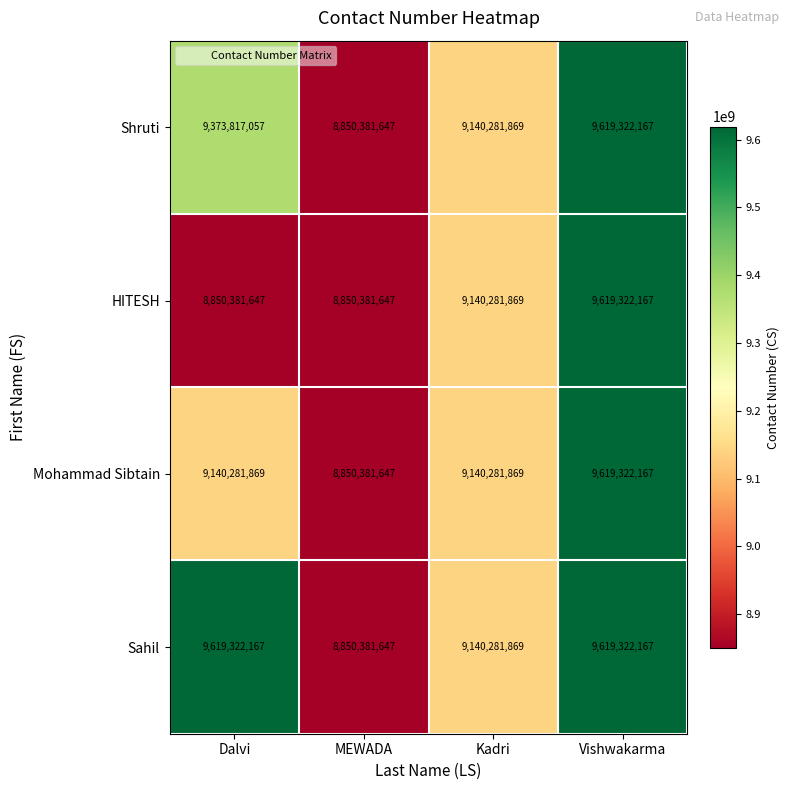

Reading left to right, list all the values displayed in this chart.

Shruti: 9373817057	8850381647	9140281869	9619322167
HITESH: 8850381647	8850381647	9140281869	9619322167
Mohammad Sibtain: 9140281869	8850381647	9140281869	9619322167
Sahil: 9619322167	8850381647	9140281869	9619322167